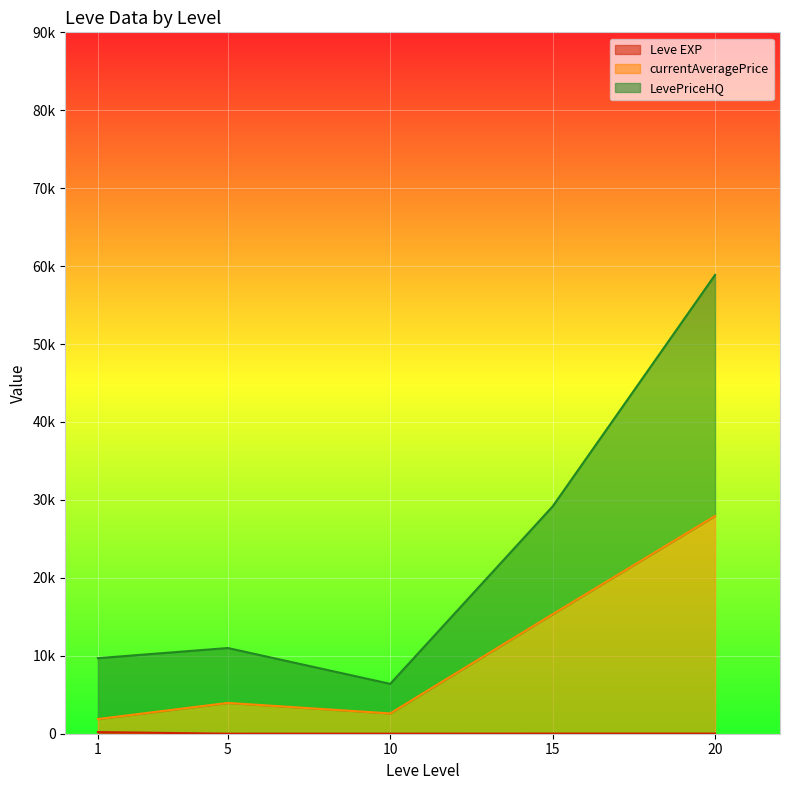

At 5, list the series in order from largest to smallest.

LevePriceHQ, currentAveragePrice, Leve EXP